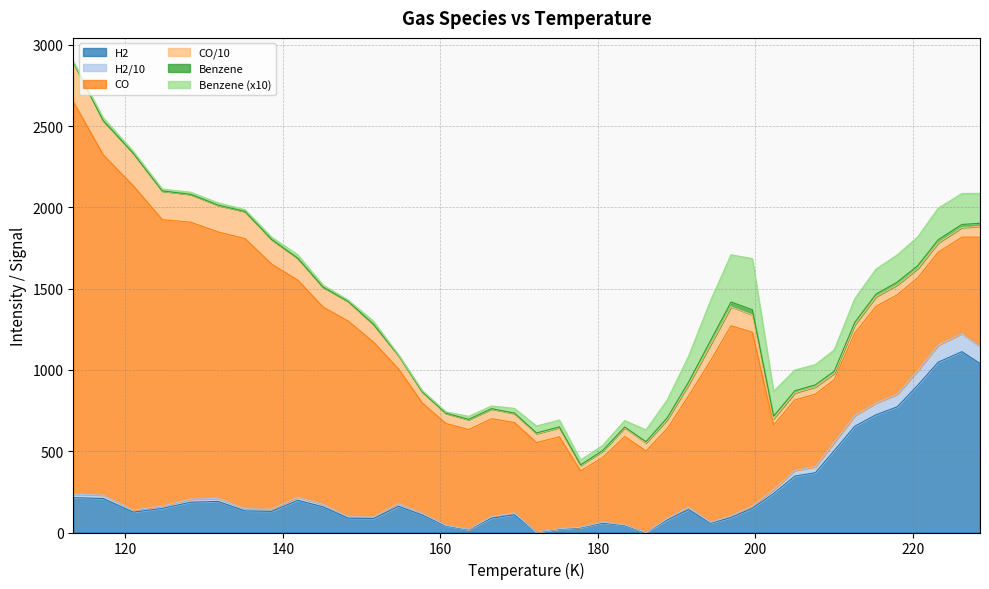

How many interior local valleys does the CO series have?

7